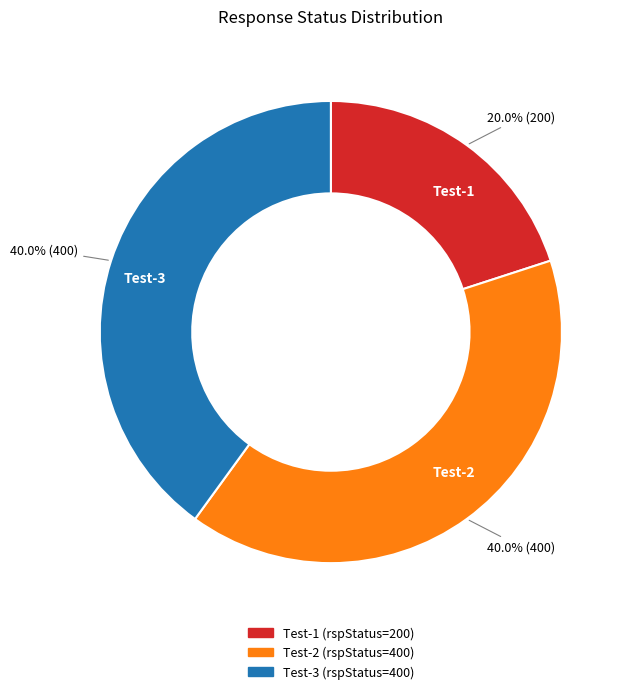

To the nearest percent, what is the average slice percentage?

33%